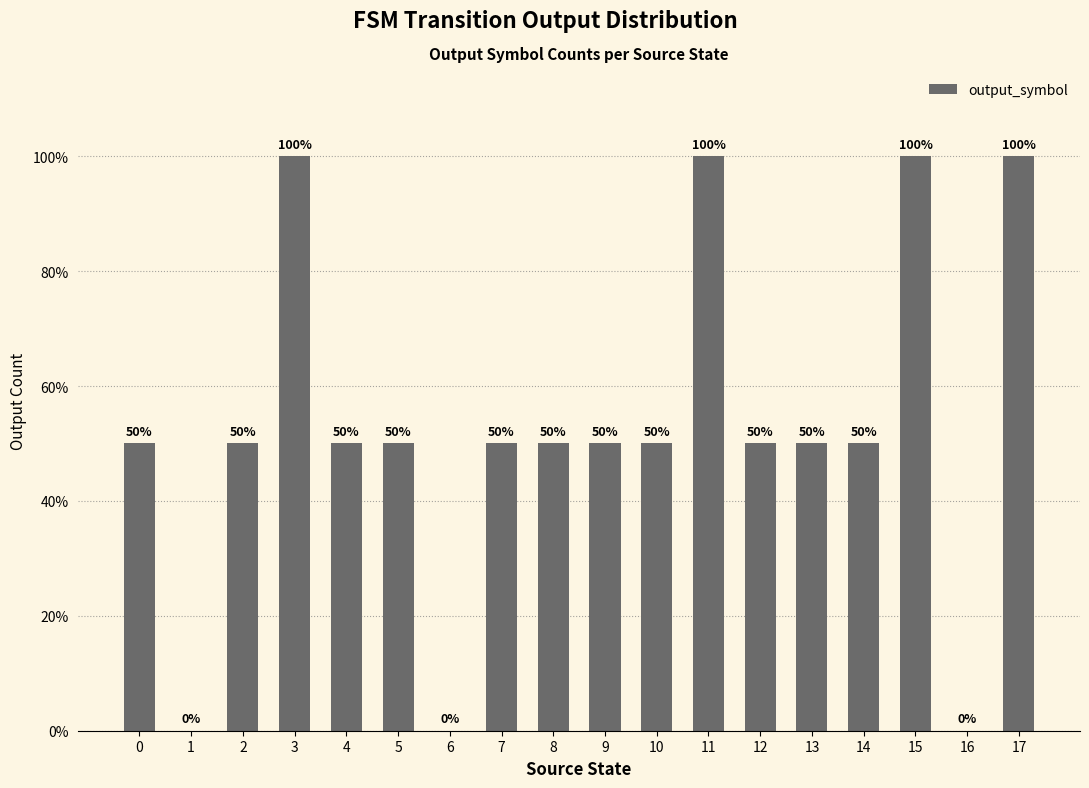

Between 14 and 17, which is larger?

17